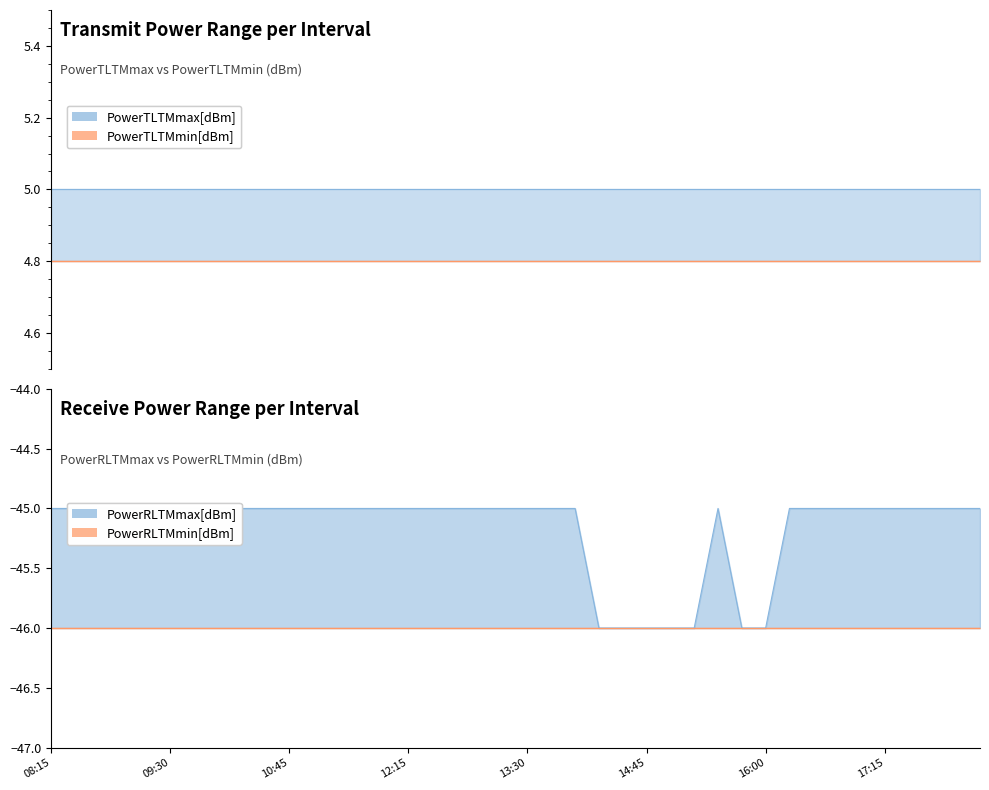

Which category has the lowest value across all series?

14:15